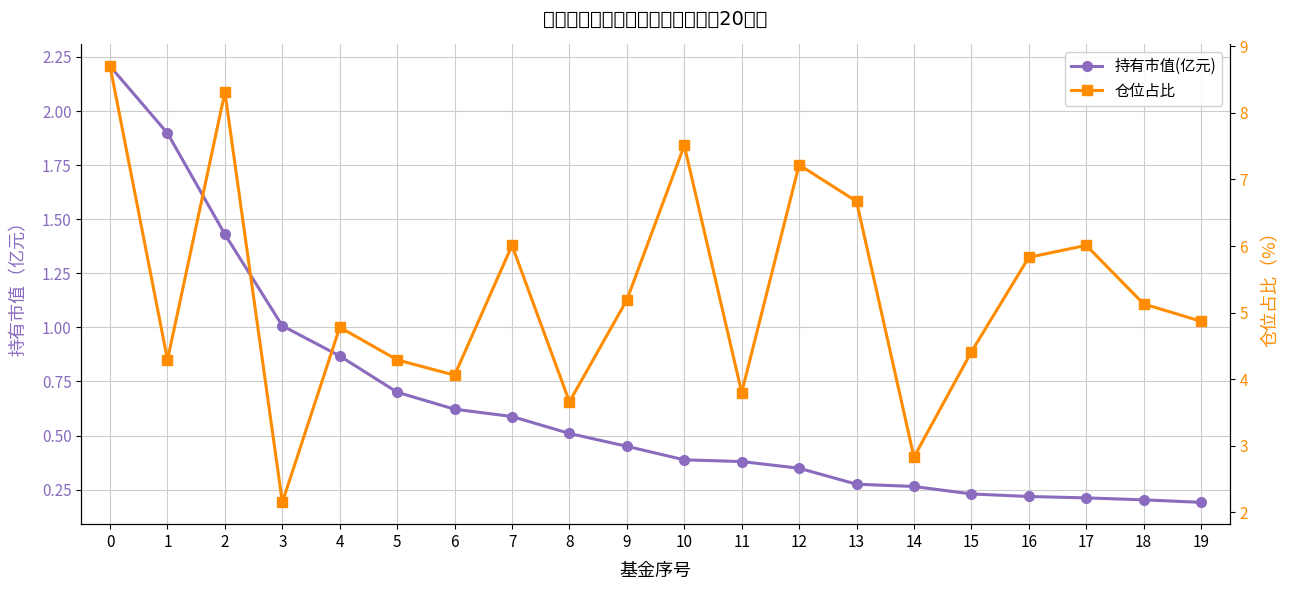

The 持有市值(亿元) series shows 0.9 at 4. True or false?

True